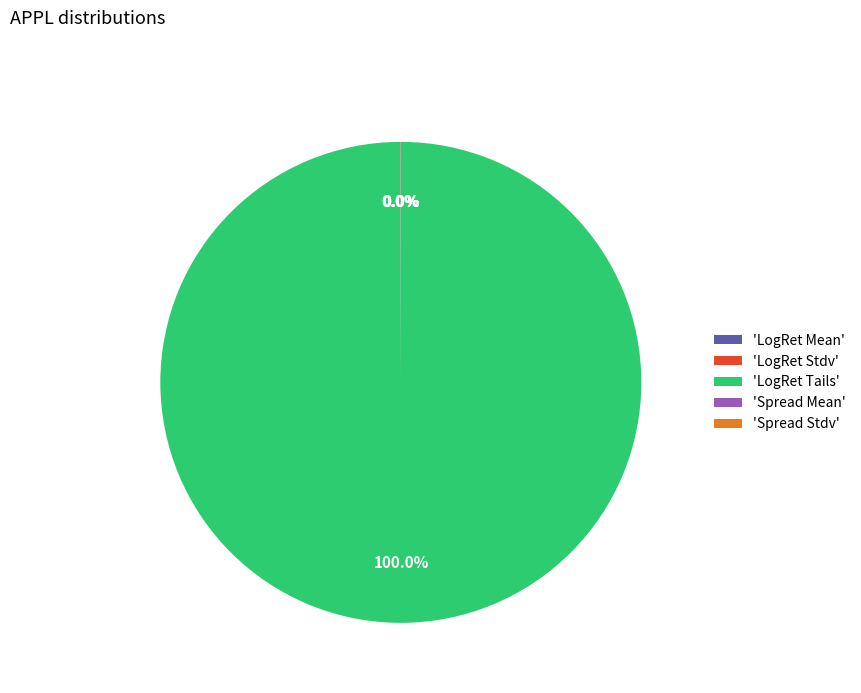

Which slice is the largest?

'LogRet Tails'